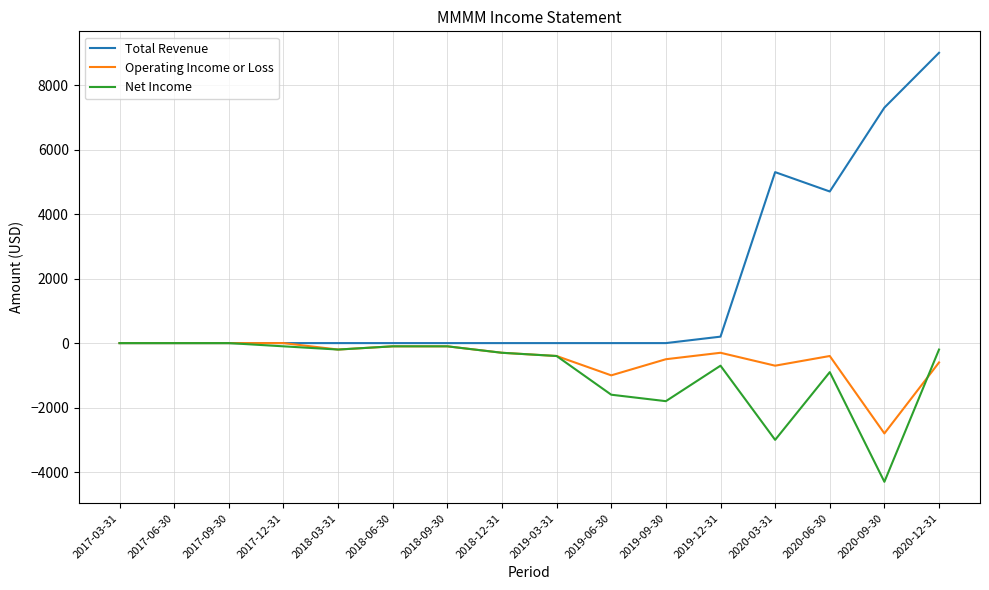

What is the total value across all series at 2017-12-31?

-100